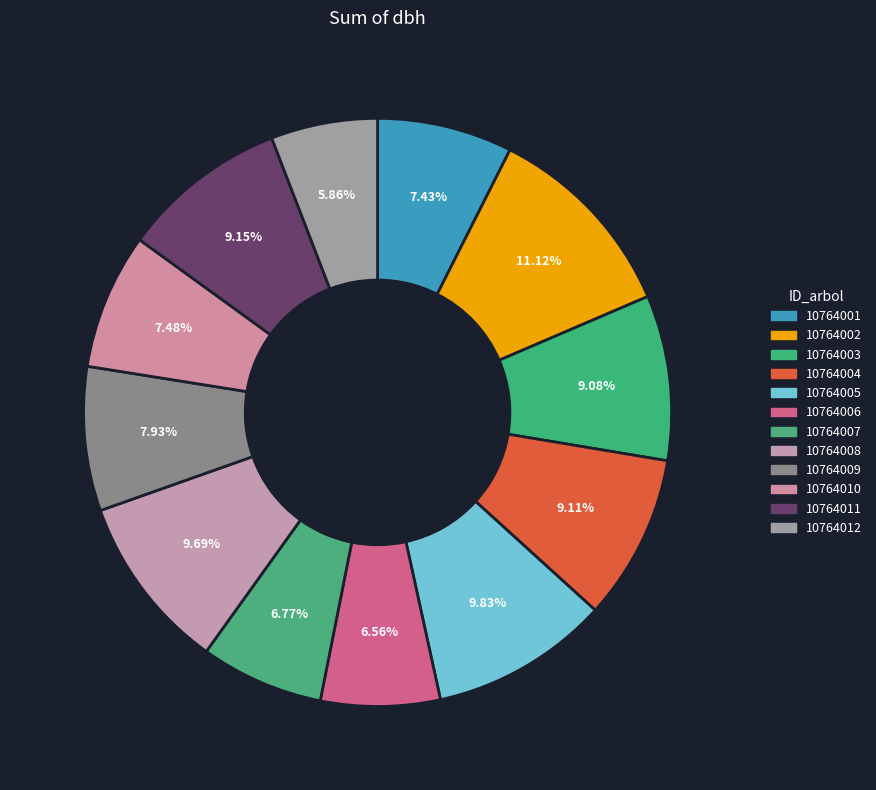

To the nearest percent, what percentage of the pie is 10764012?

6%